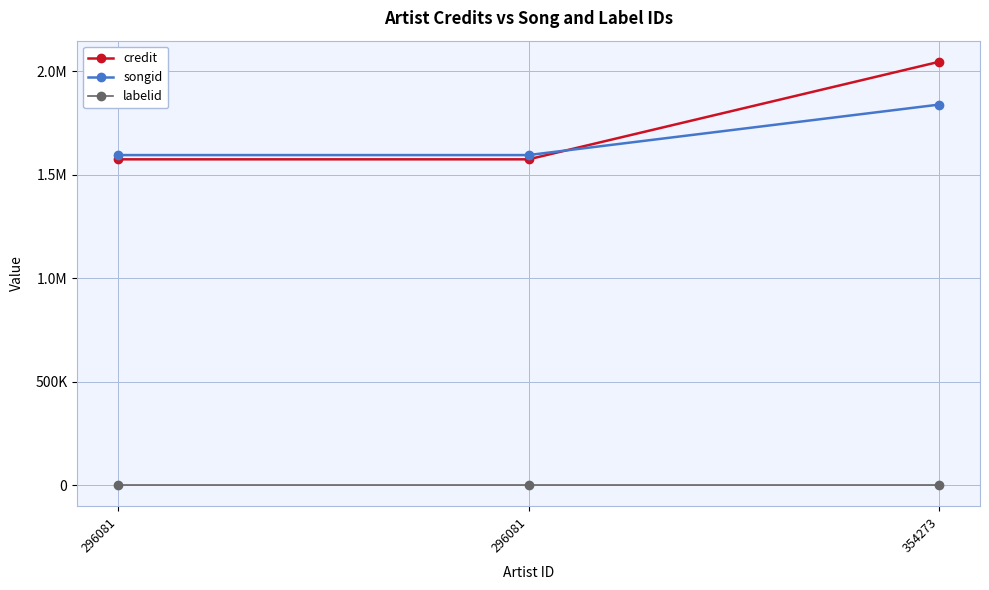

Is this an area chart (filled region under the line)?

No